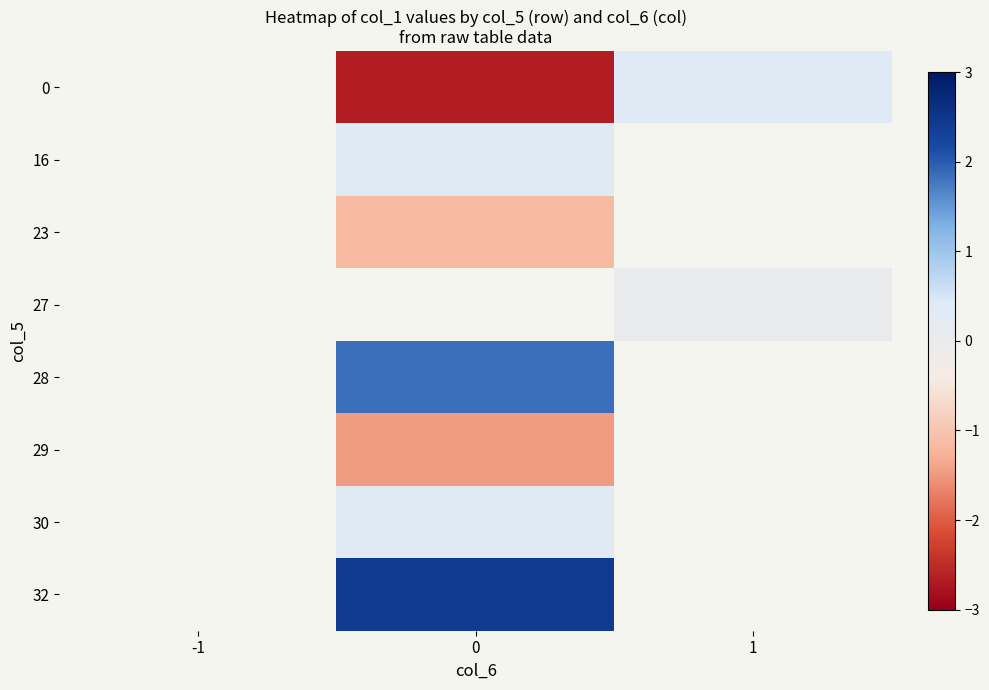

Is it true that 29 equals -1.5 at 0?

True